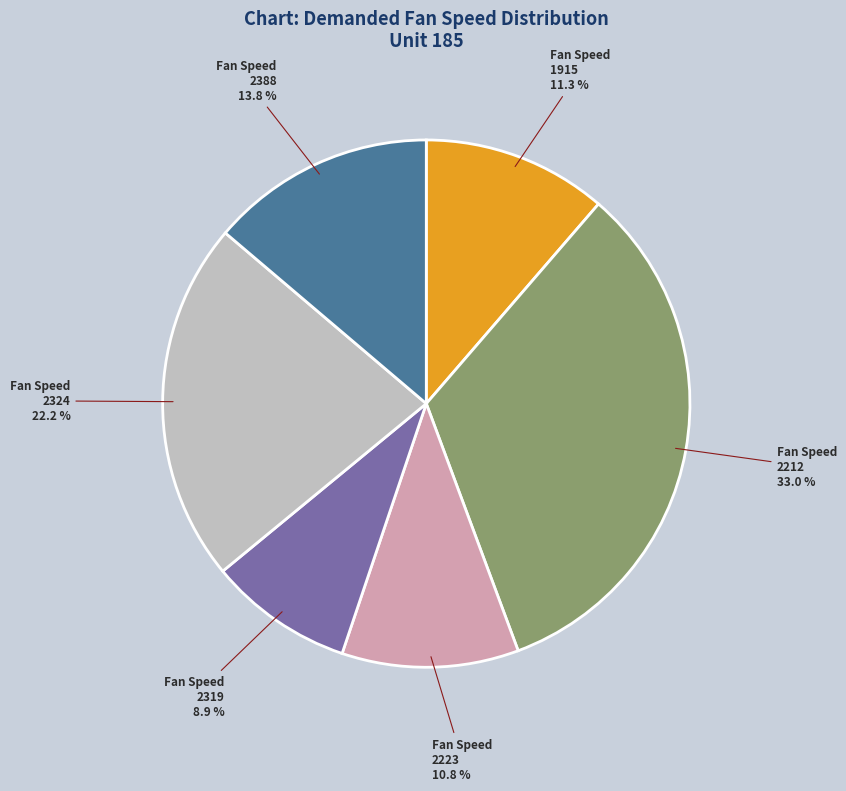

Is there a majority slice in this chart?

No